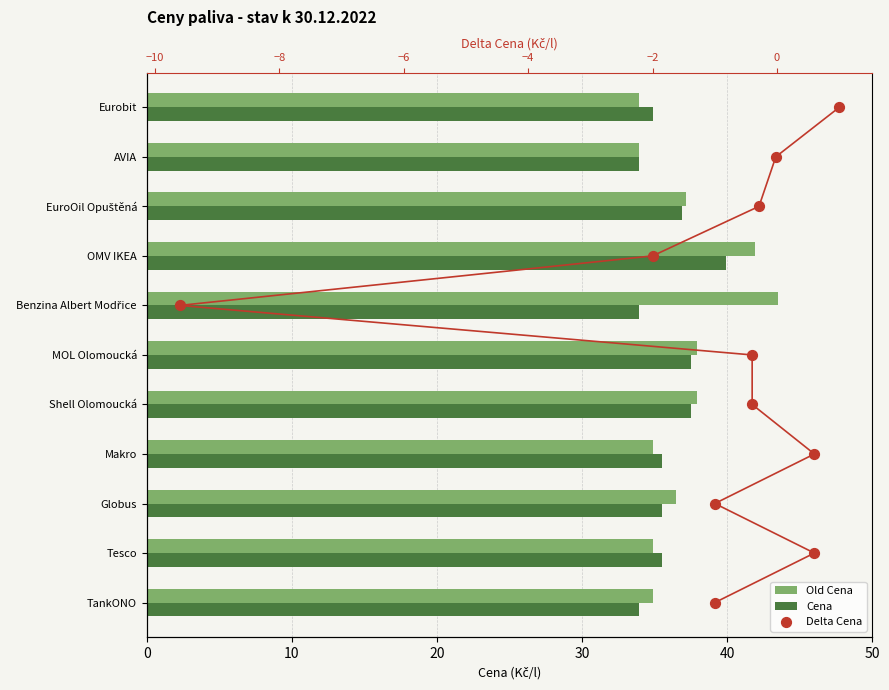

Is the value of Old Cena at Tesco greater than the value of Cena at MOL Olomoucká?

No